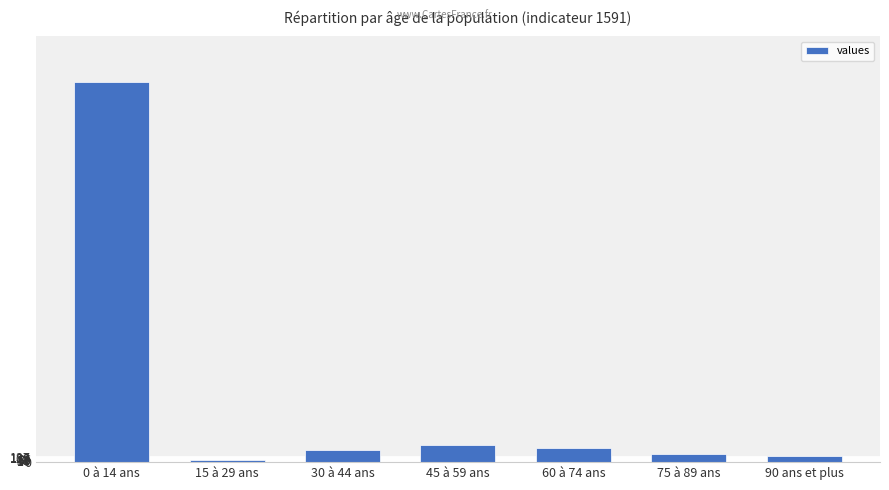

Reading right to left, extract all data points from this chart.

90 ans et plus=163	75 à 89 ans=225	60 à 74 ans=375	45 à 59 ans=438	30 à 44 ans=307	15 à 29 ans=50	0 à 14 ans=9949